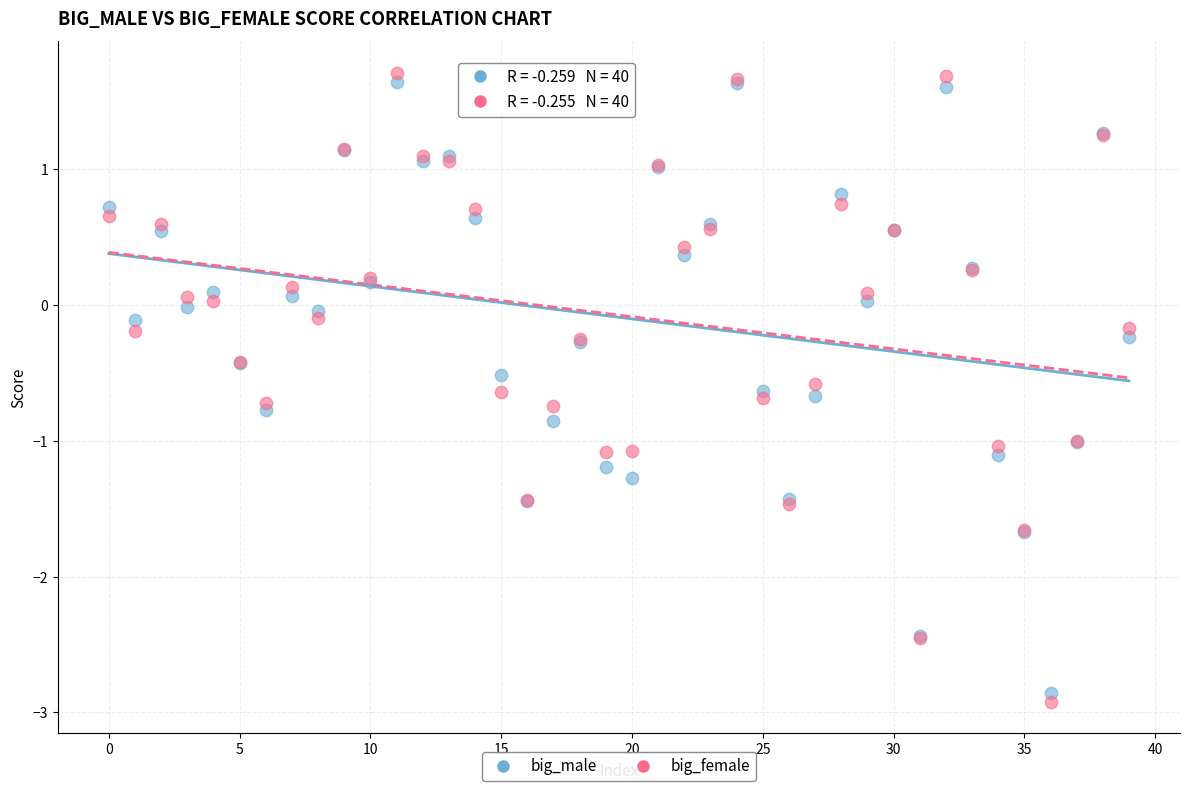

Which series has the largest Y range (max minus min)?

big_female